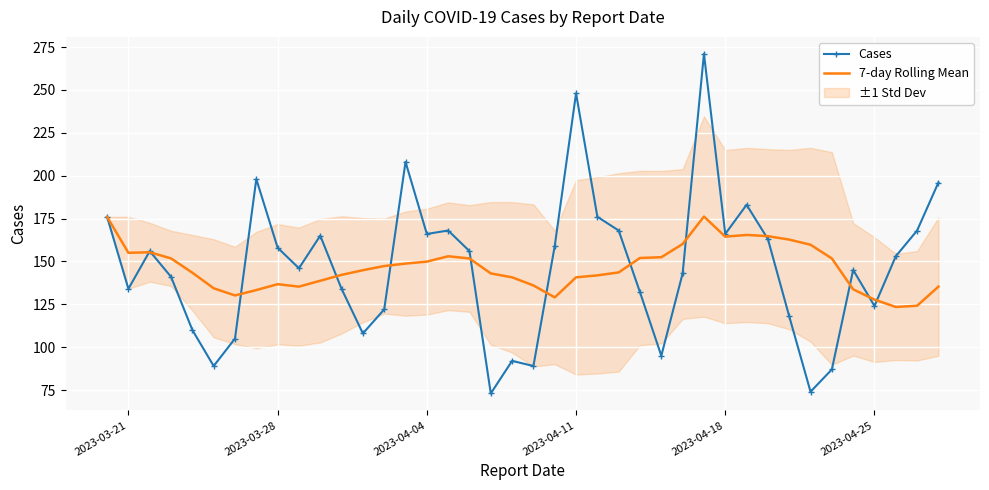

What is the highest value of the Cases series?

271.0